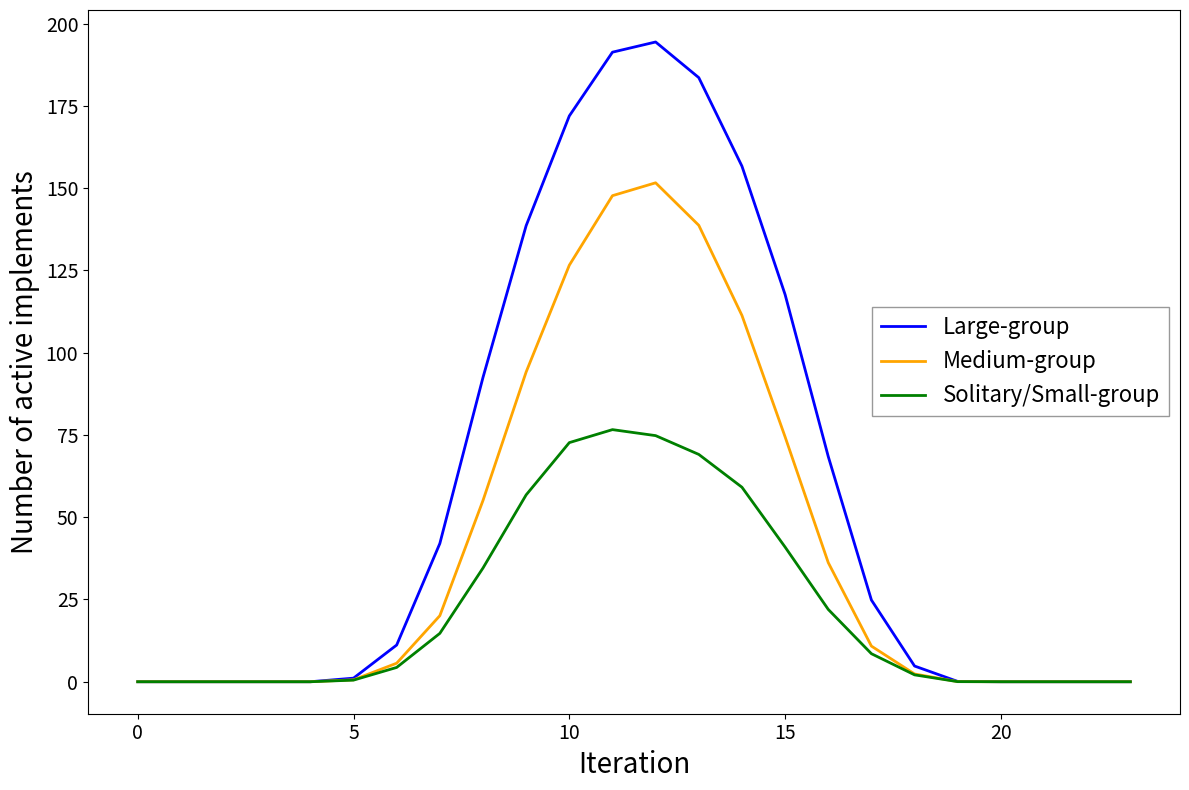

List the series in order of their peak value, lowest first.

Solitary/Small-group, Medium-group, Large-group